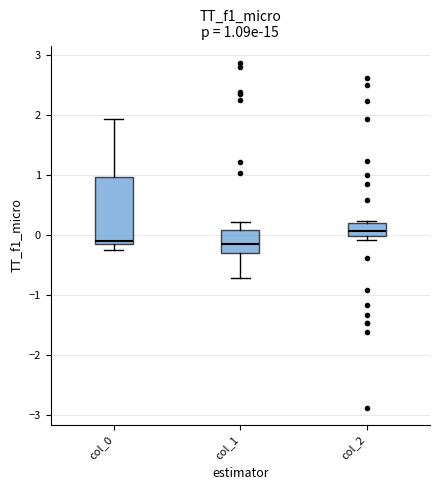

Which box's median line is the highest?

col_2